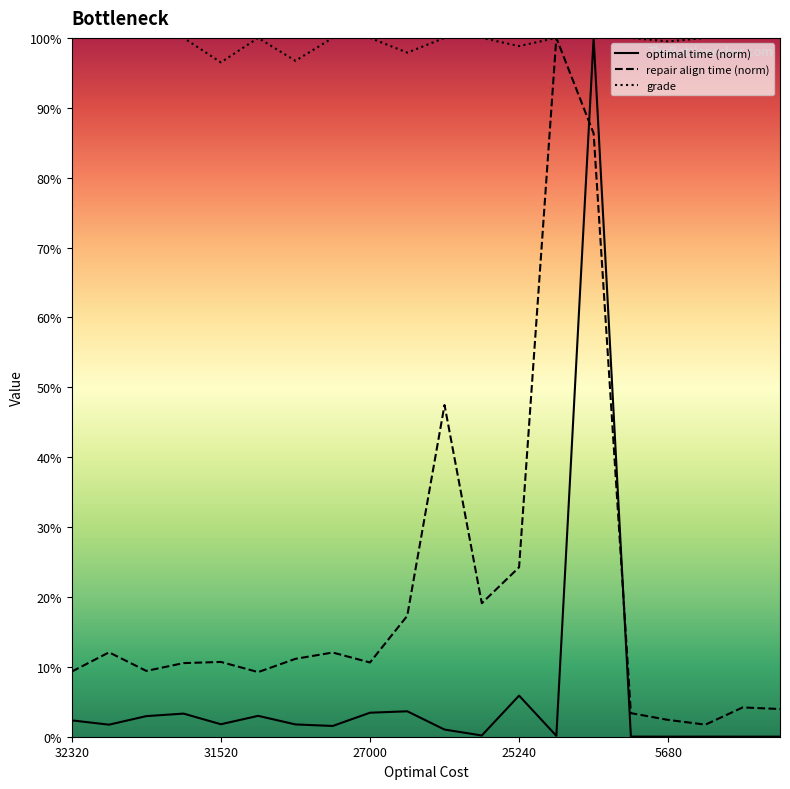

At which label does repair align time (norm) reach its minimum?

17